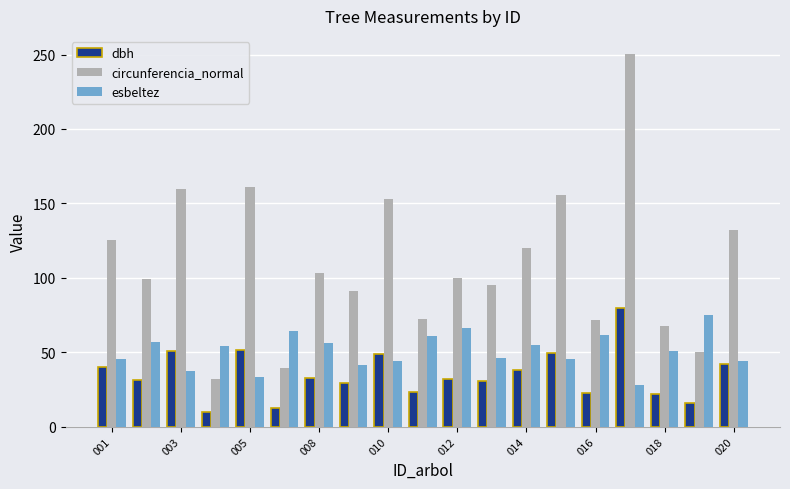

Which series has the largest total across all categories?

circunferencia_normal